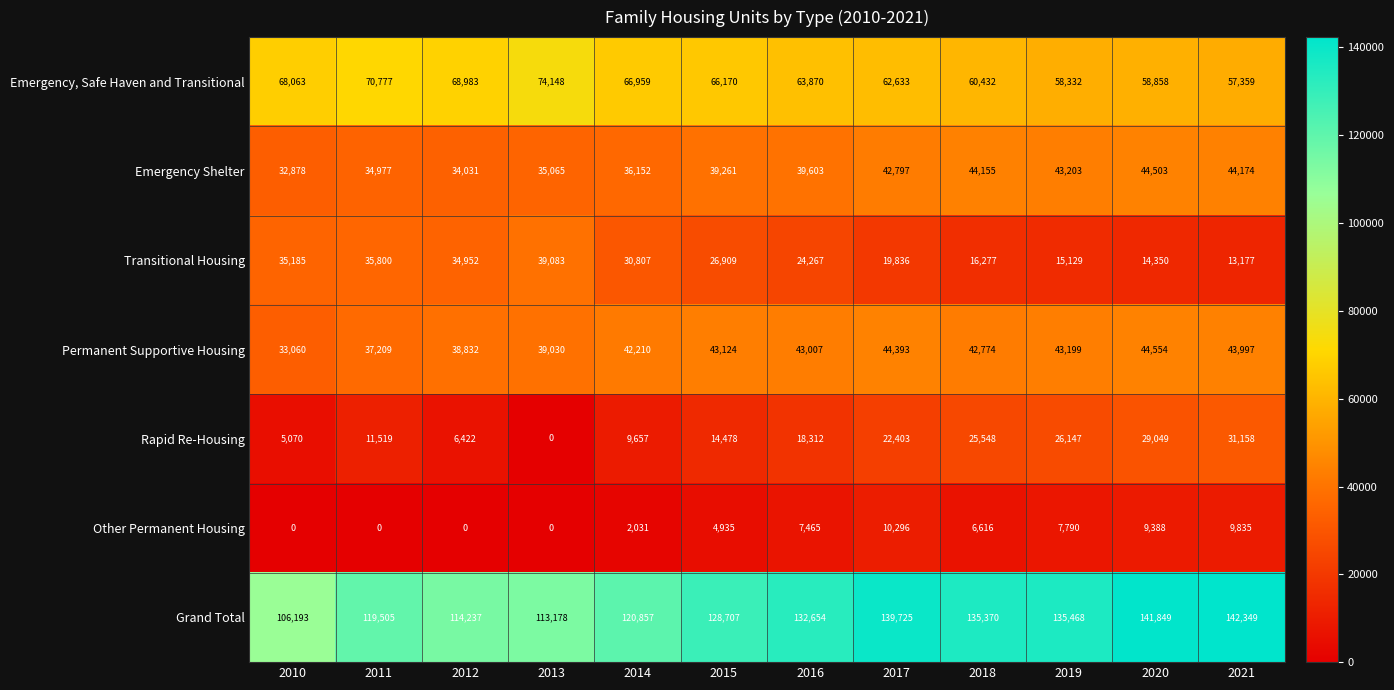

At how many categories does at least one series exceed 29945?

12